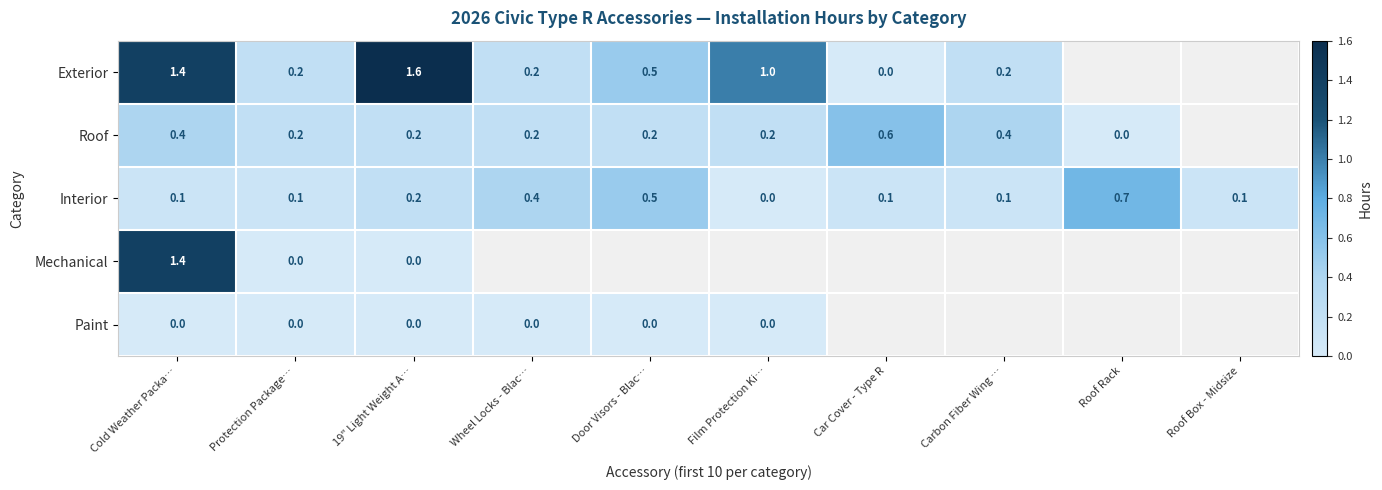

What is the sum of the Roof values at Wheel Locks - Blac… and 19" Light Weight A…?

0.4